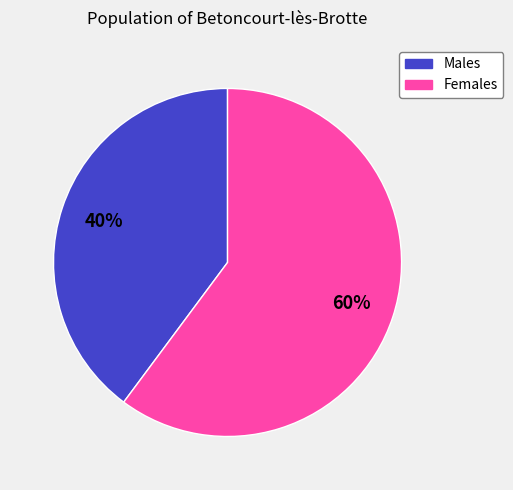

Is there a majority slice in this chart?

Yes